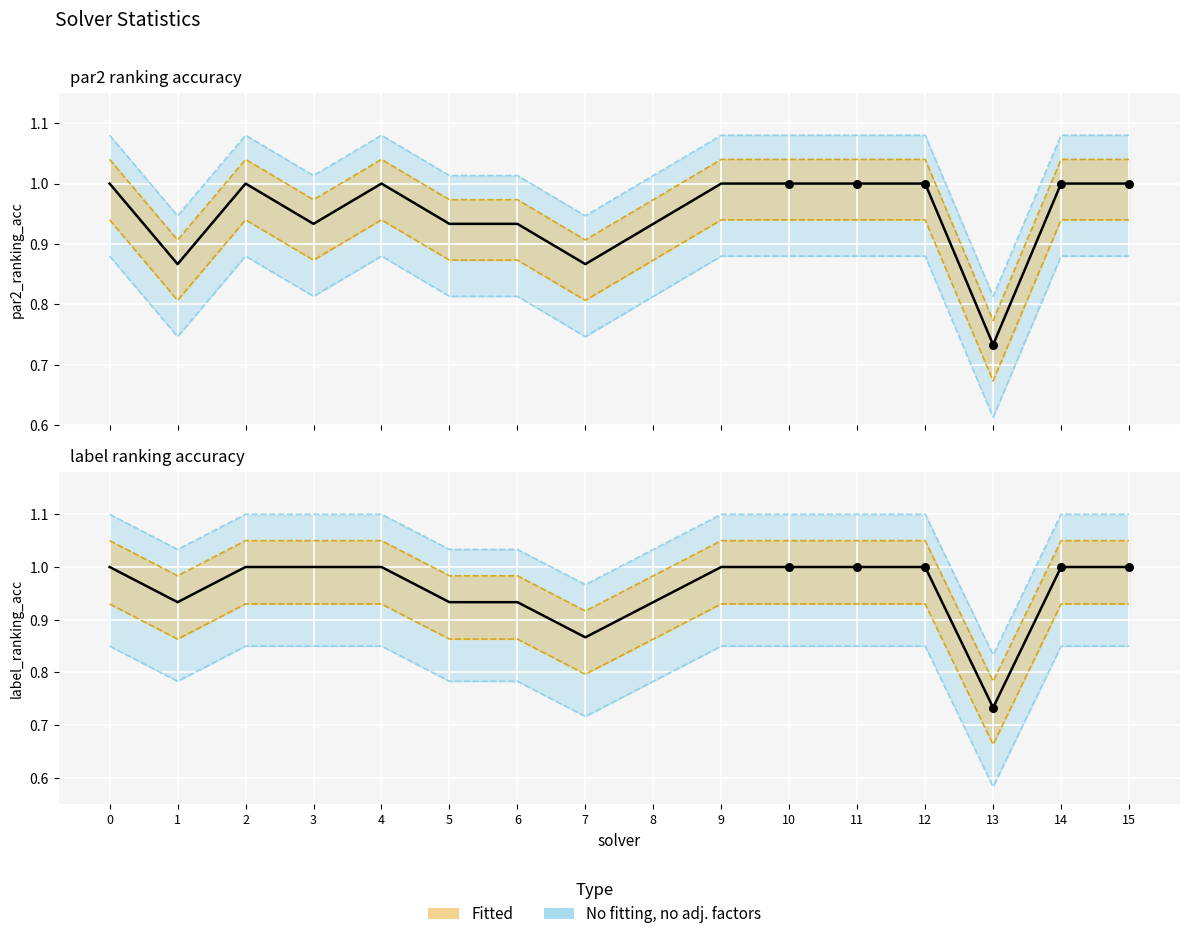

Which series contains the lowest Y value?

par2_ranking_acc